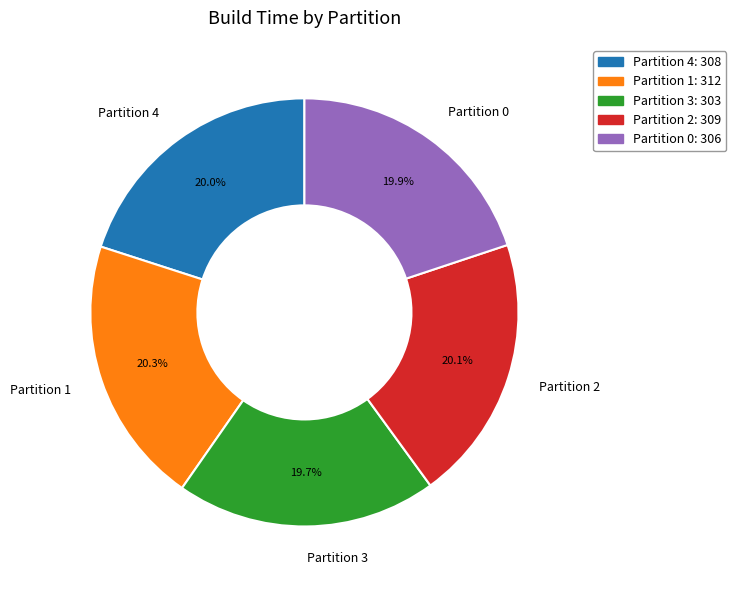

Does any single category account for the majority?

No